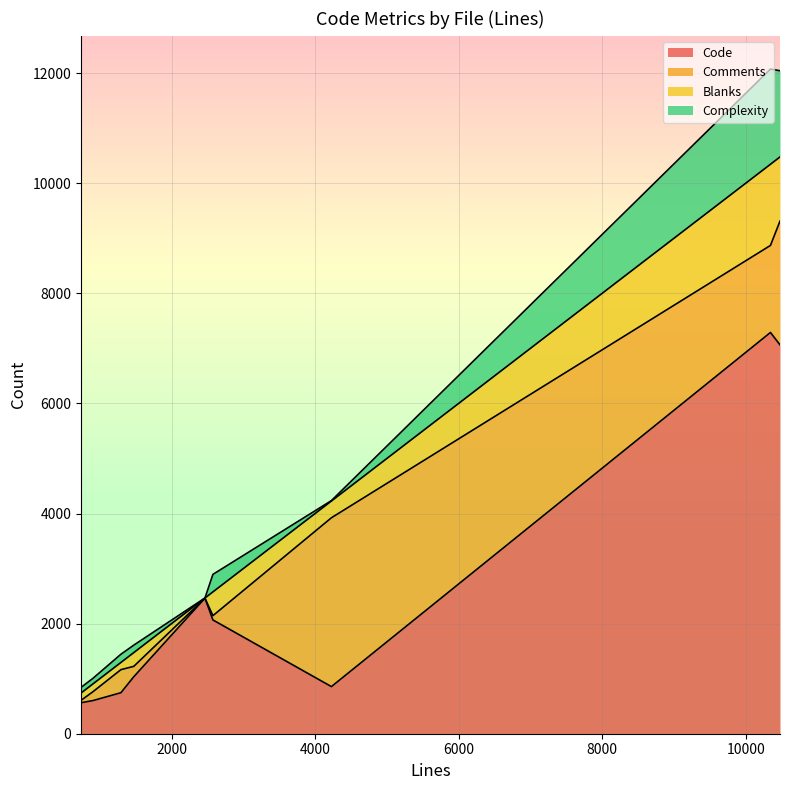

What is the maximum value for Code?

7290